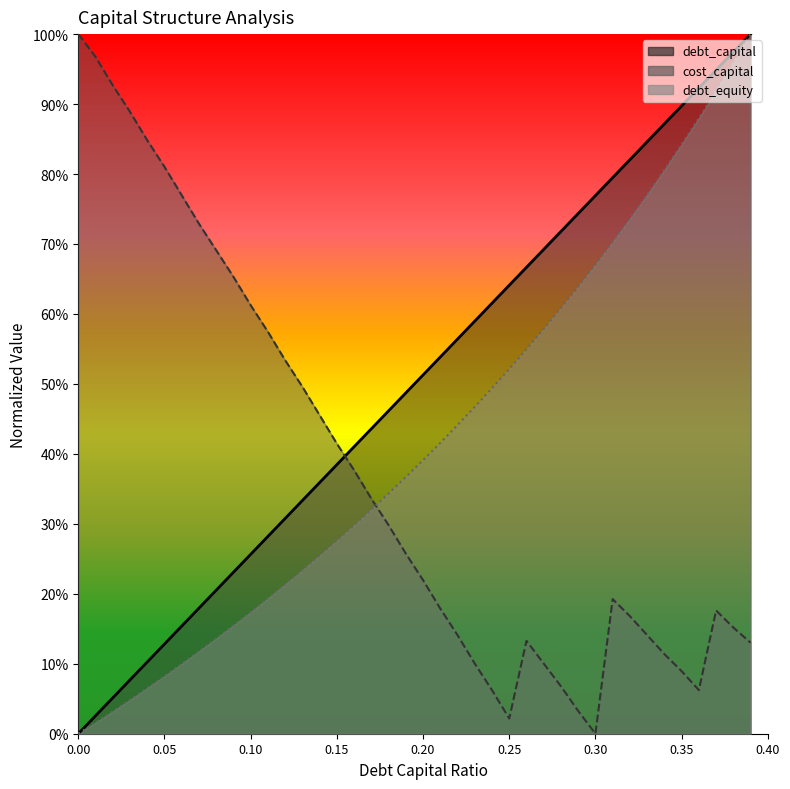

Which has a higher value, 0.13 or 0.36?

0.36